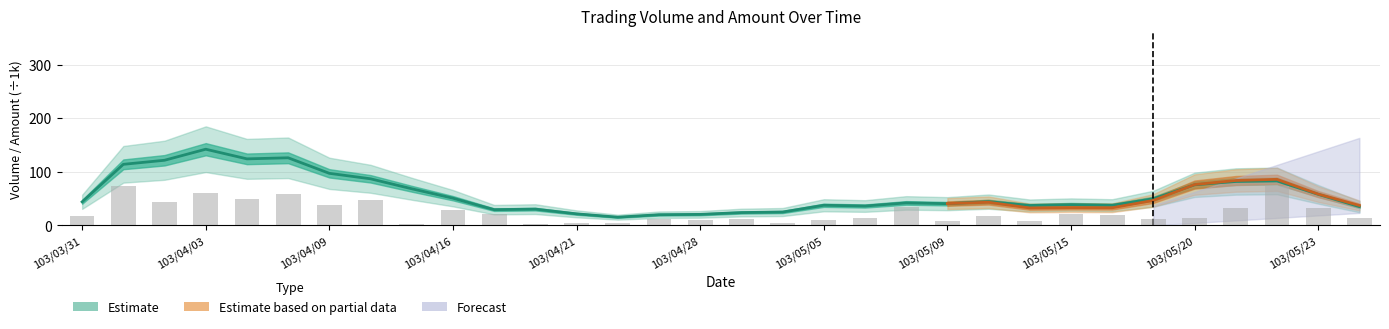

What is the difference between the second highest and minimum values?

70.8